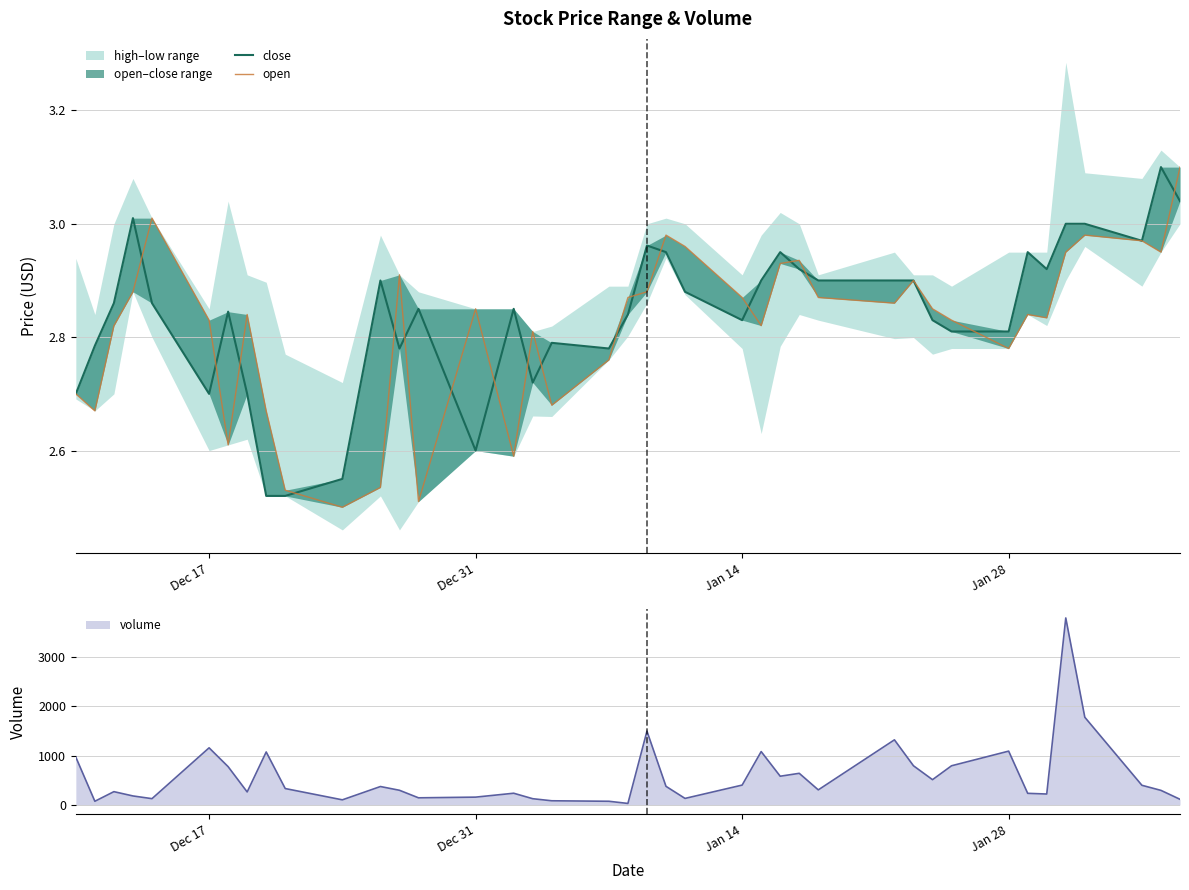

At how many categories does at least one series exceed 2?

40